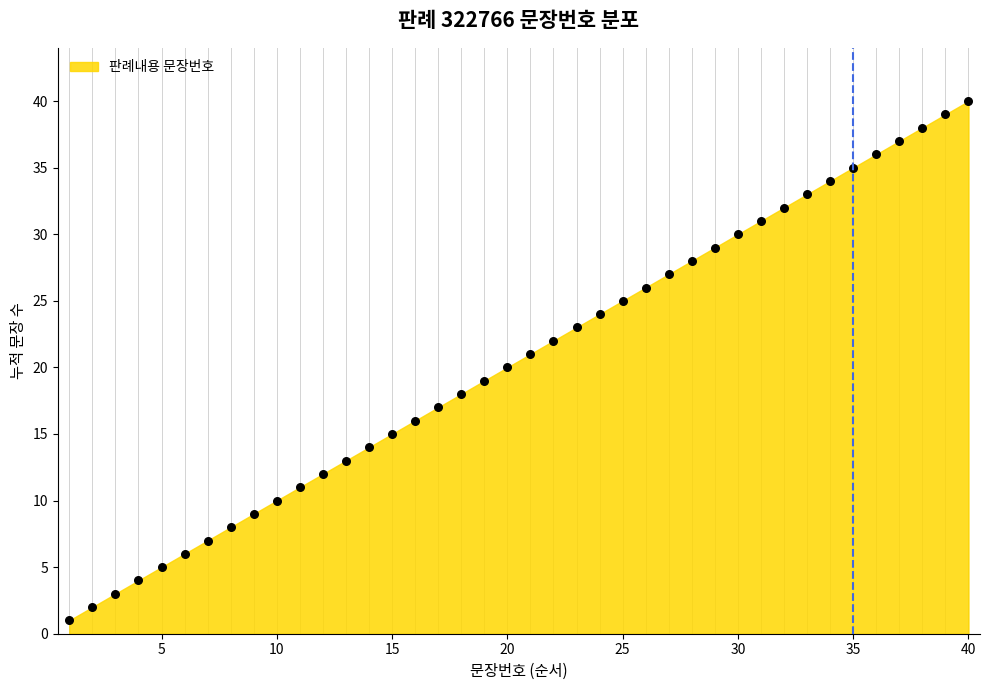

What is the range of Y values (max minus min)?

39